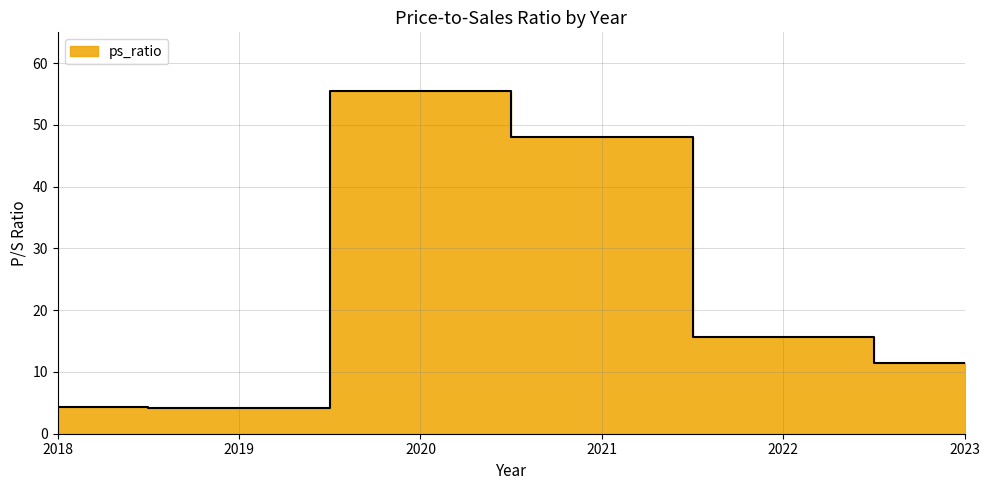

How many data points does each series have?

6